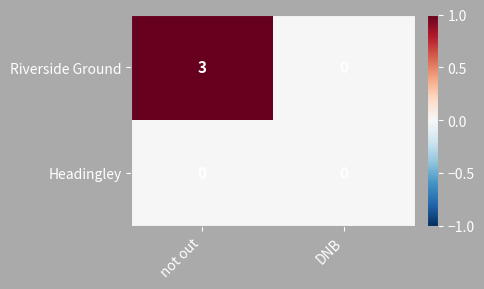

At how many categories does at least one series exceed 1?

1